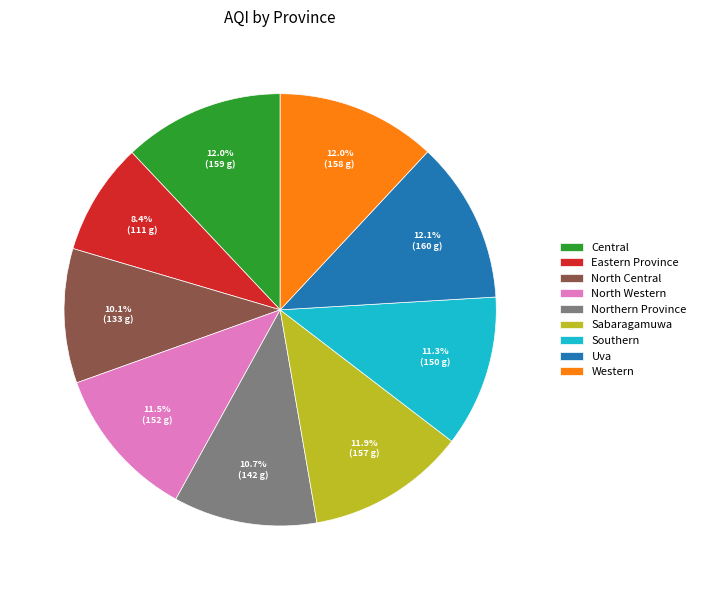

True or false: Central accounts for 24% of the total.

False